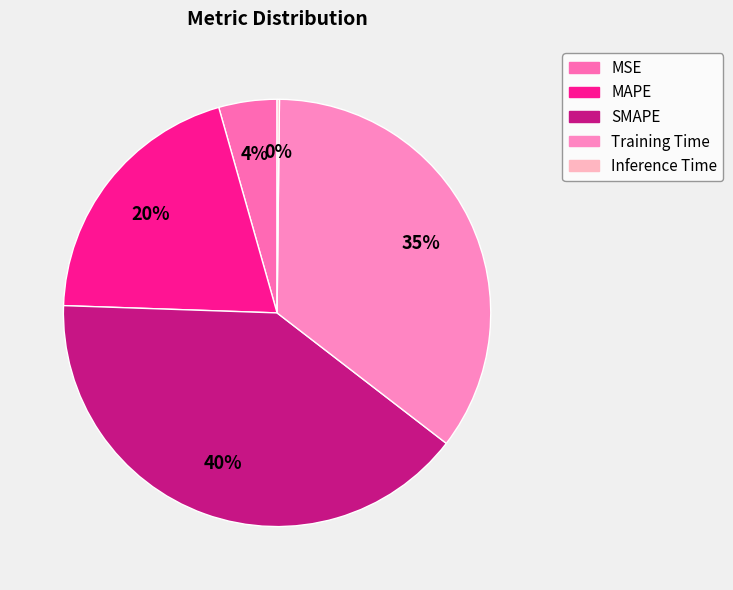

Count the number of slices in the pie.

5